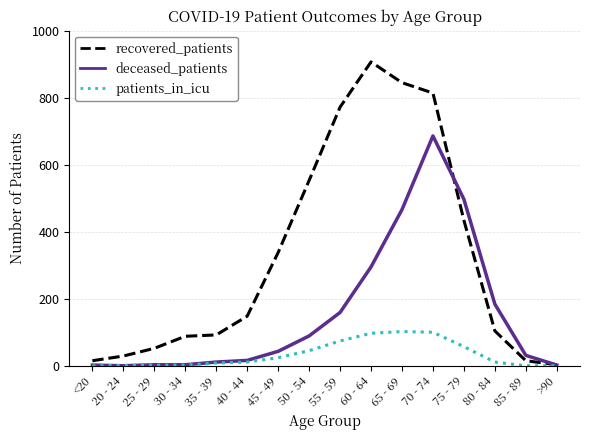

Which series changed the most between 30 - 34 and 70 - 74?

recovered_patients